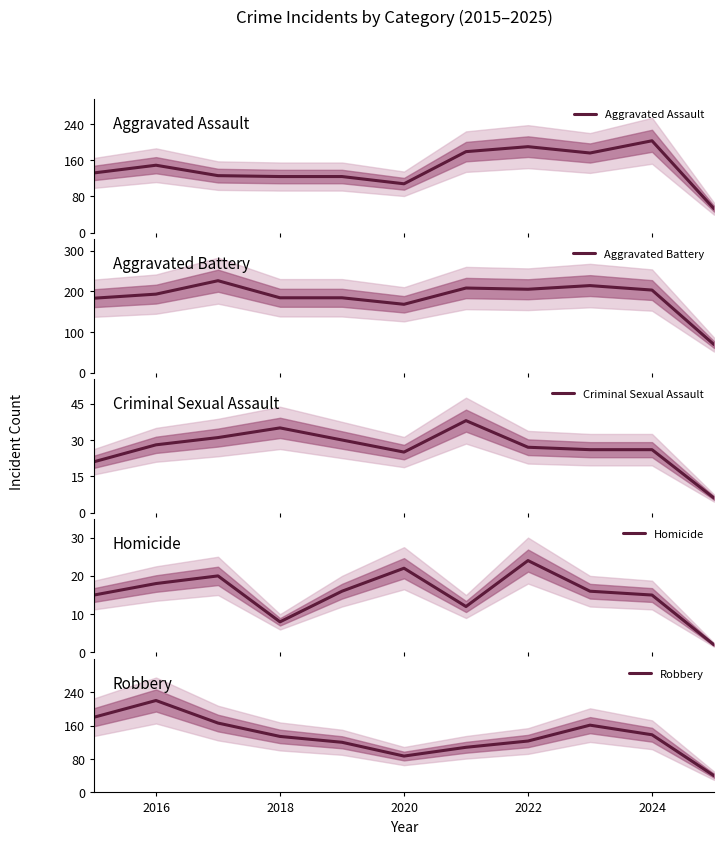

What is the maximum value for Aggravated Assault?

203